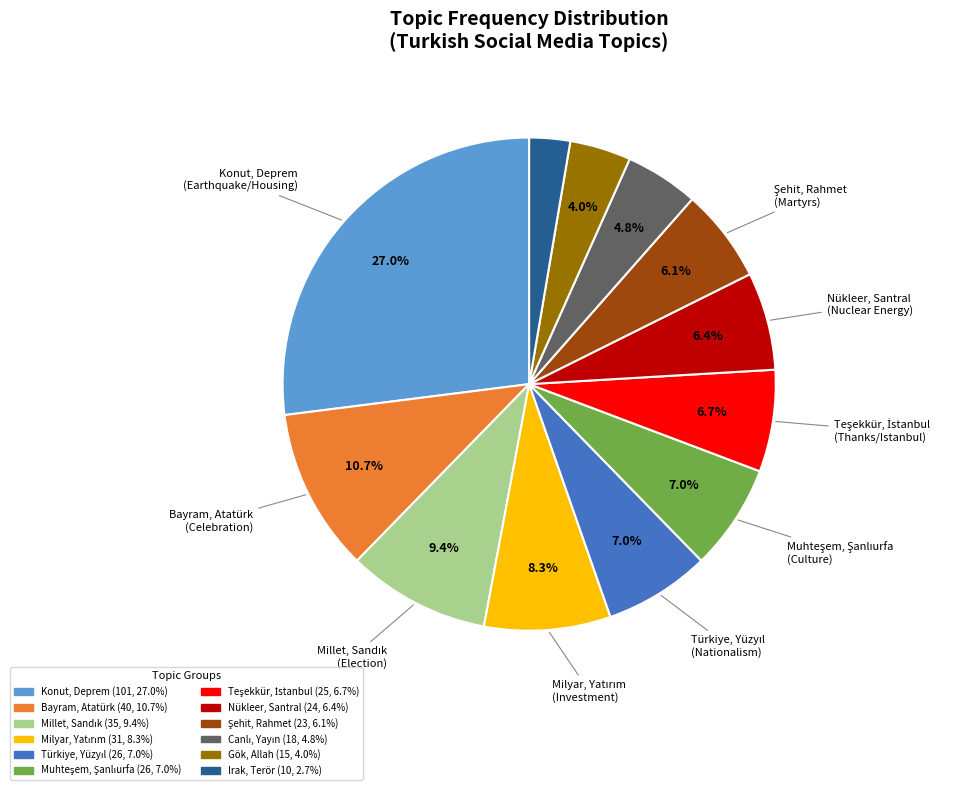

How many slices are in this pie chart?

12